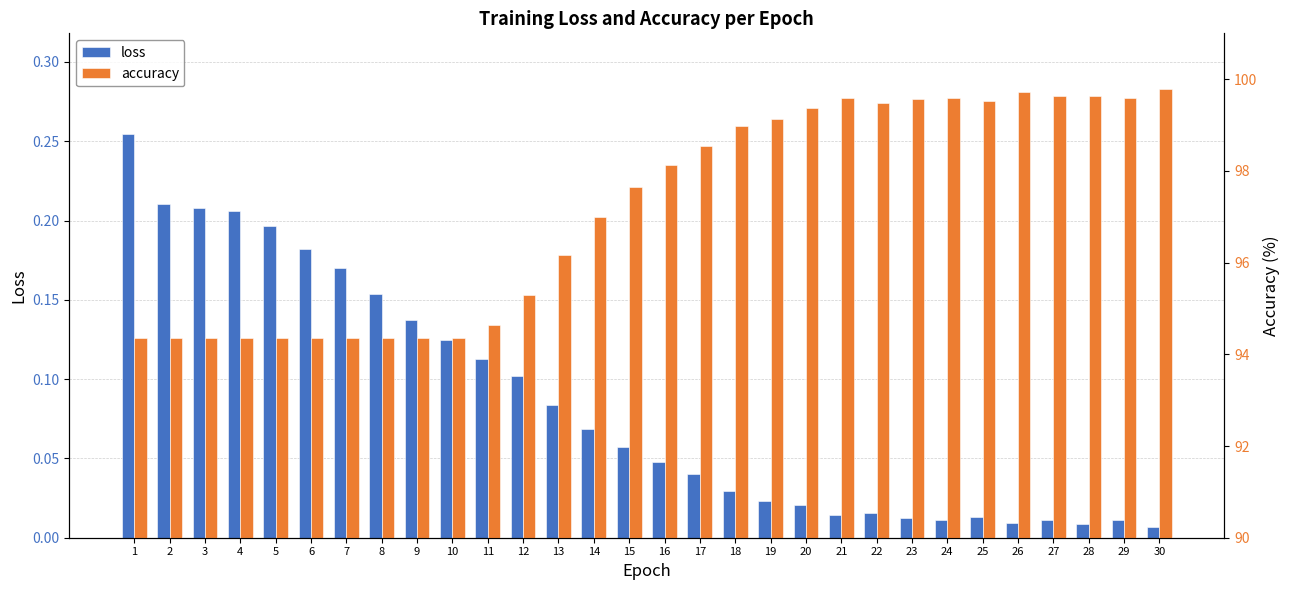

Is the value of accuracy at 18 greater than the value of loss at 6?

Yes